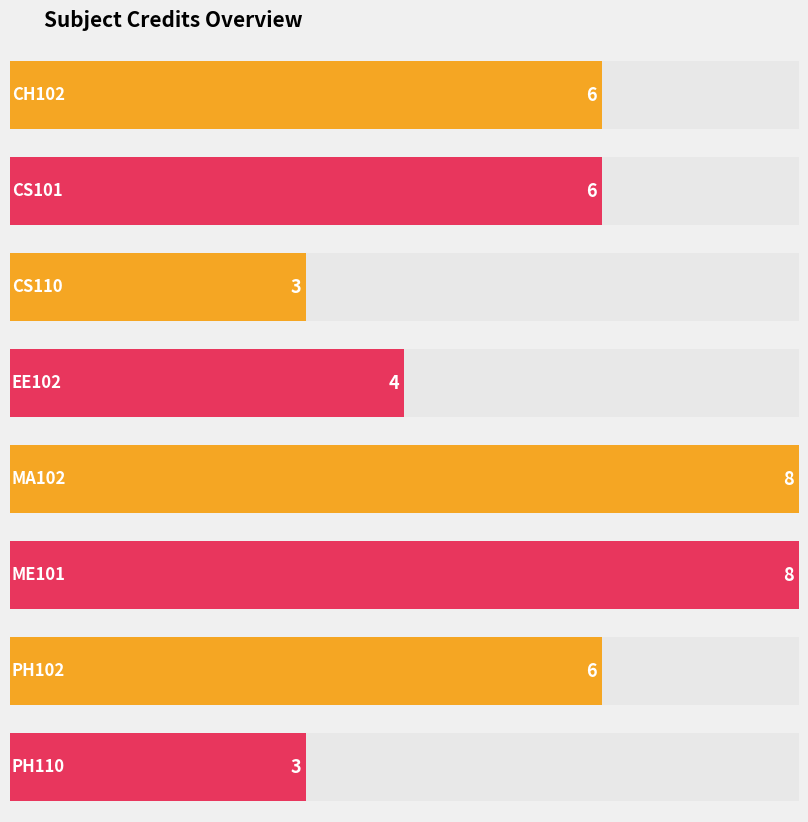

Are the bars grouped side by side (vs. stacked)?

No